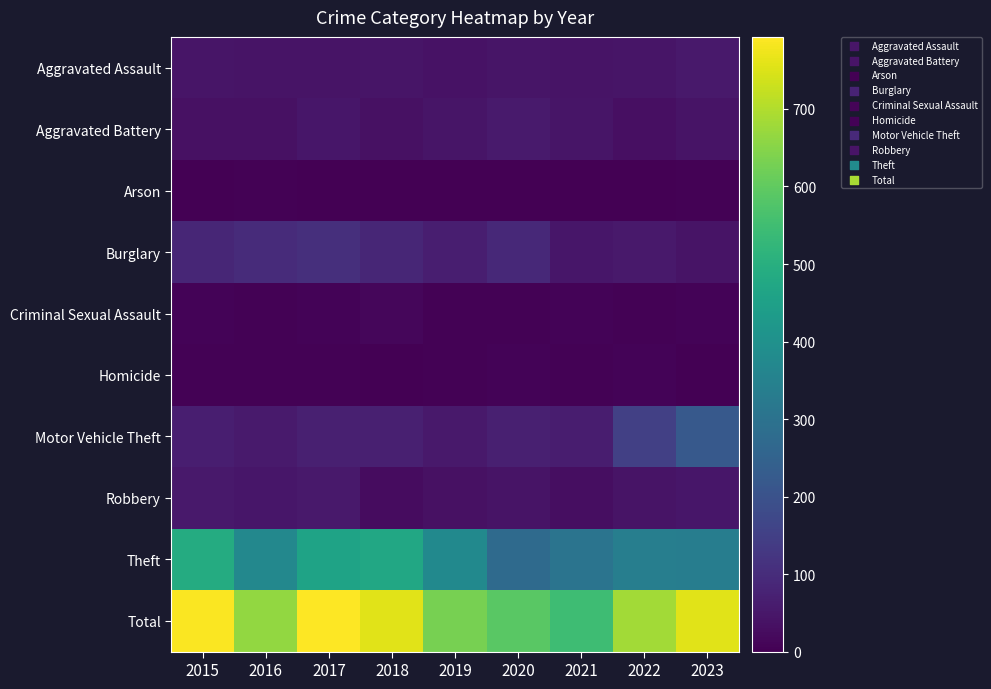

What is the spread (max minus min) of values at 2019?

630